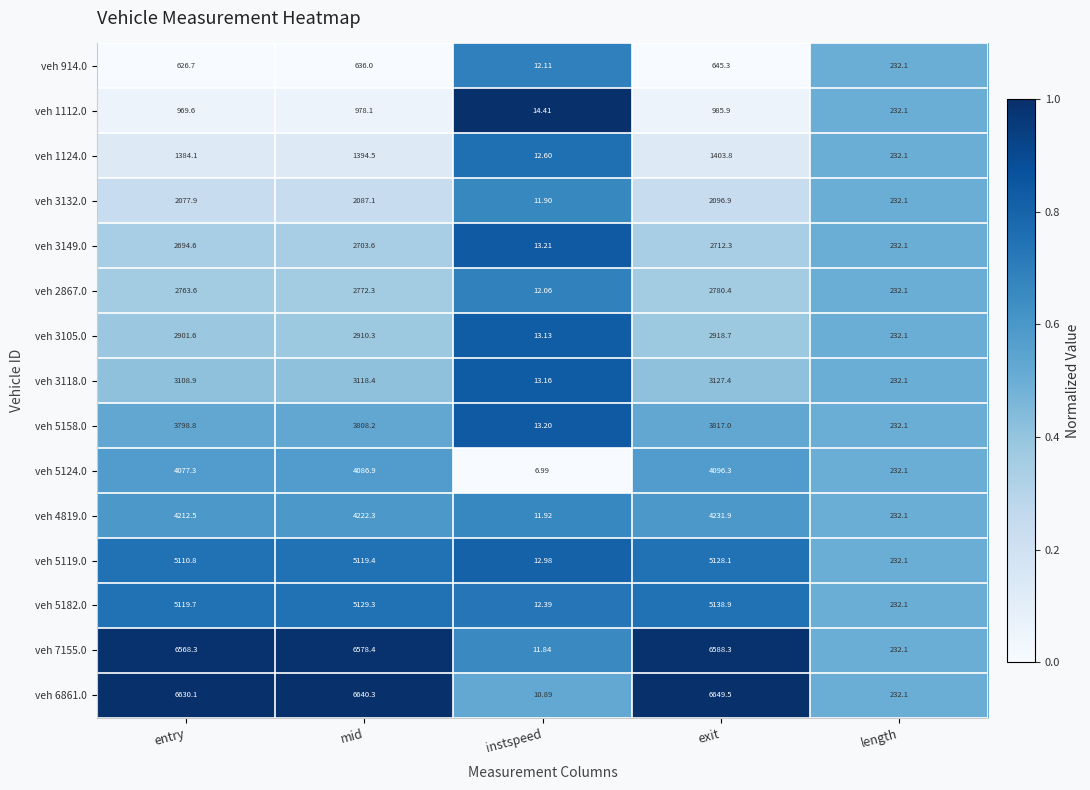

How many categories are shown in the chart?

5